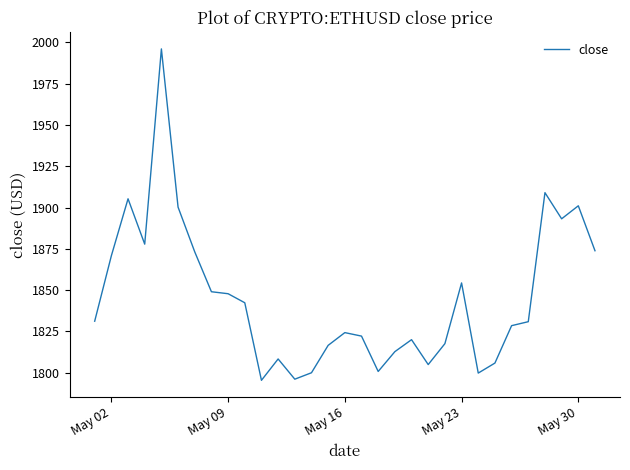

What is the difference between the maximum and minimum values?

200.6